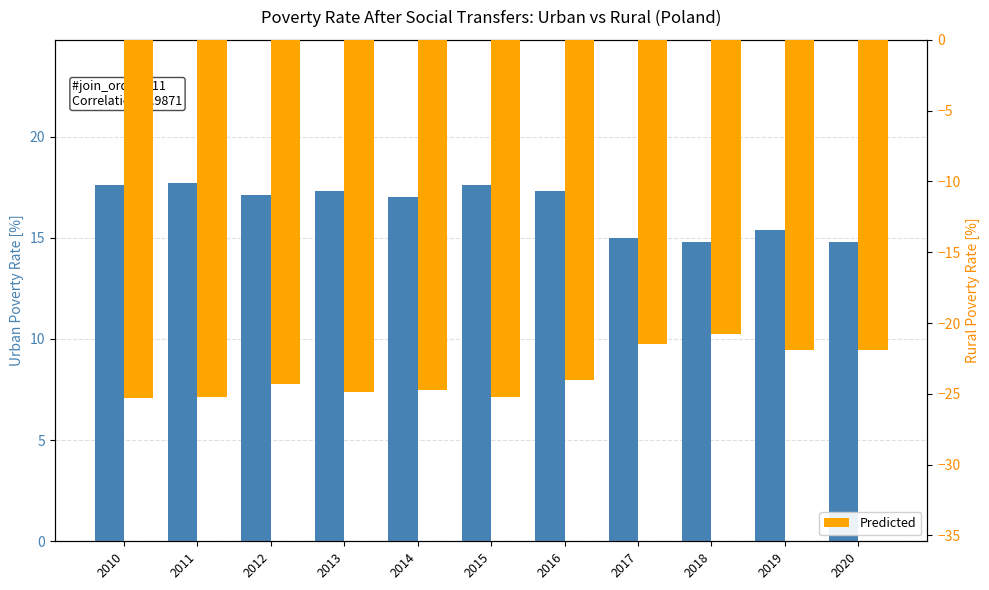

How many data points in Predicted are above -24?

4